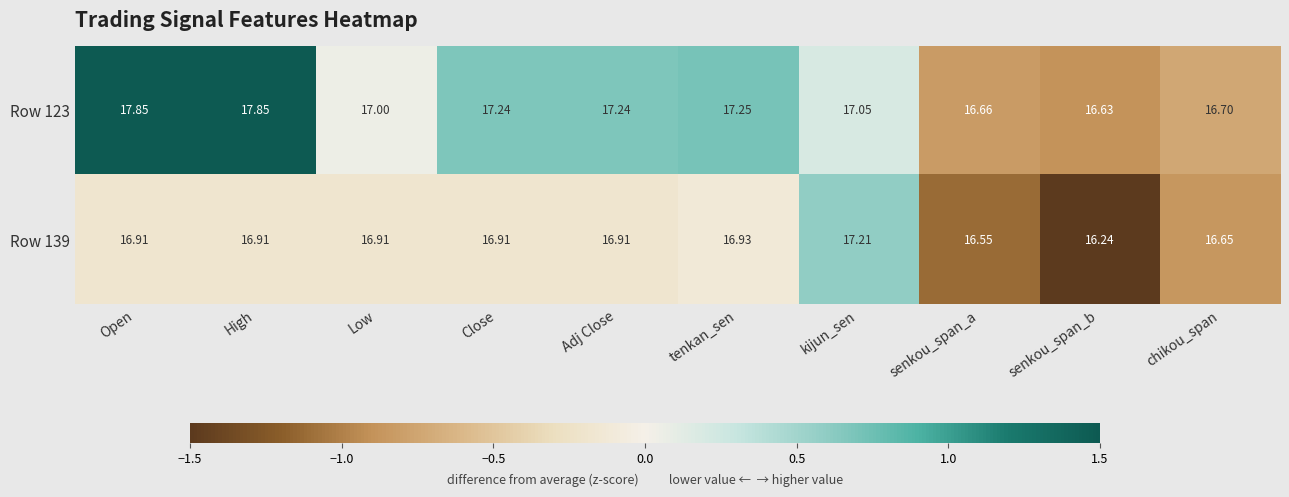

Between Adj Close and kijun_sen, which series saw the biggest shift?

Row 139